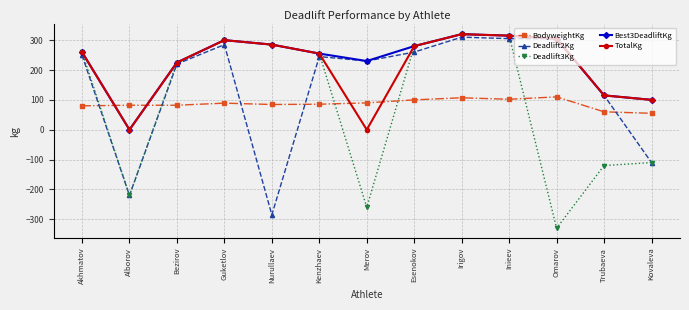

What is the value of the Deadlift2Kg point at the 9th from the left?

310.0